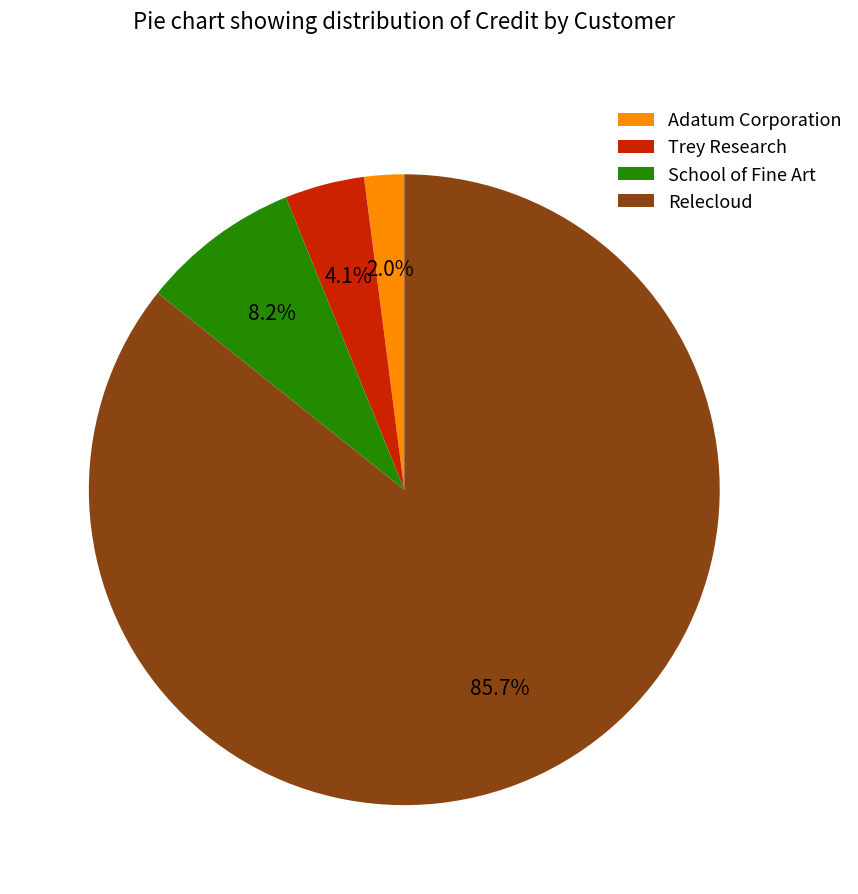

What is the majority slice?

Relecloud